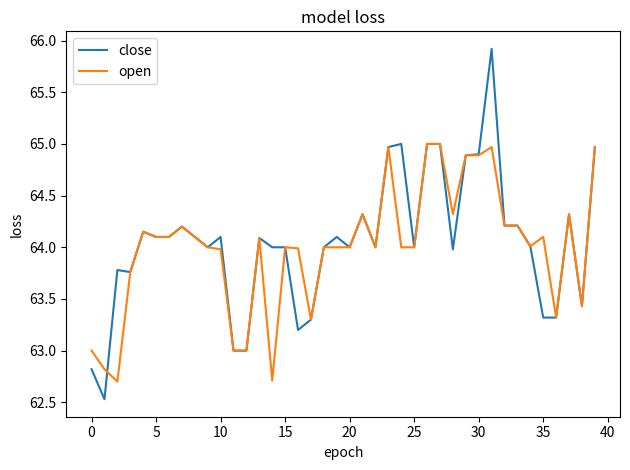

Which series has the widest spread of values?

close